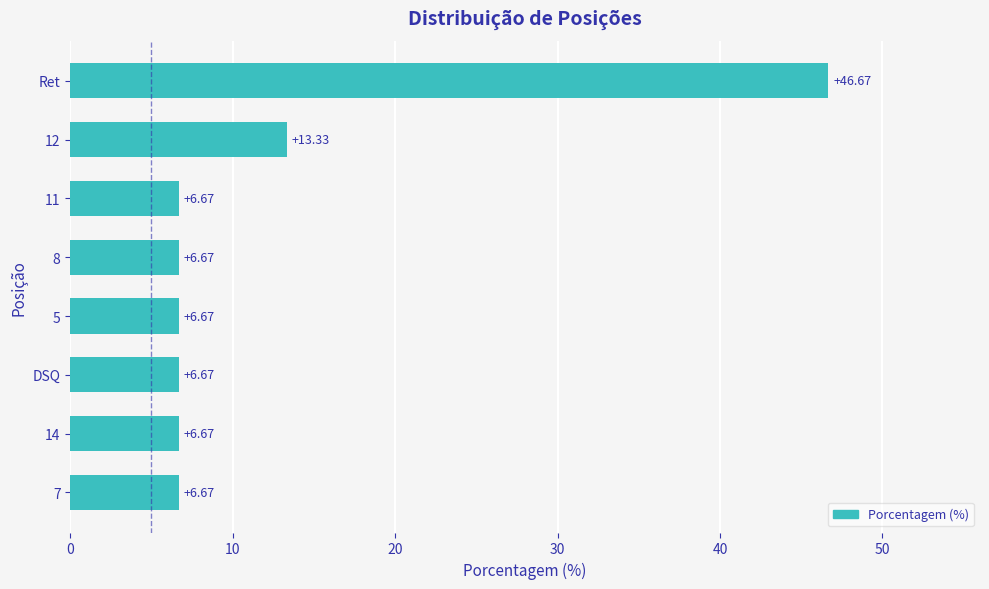

Are the bars horizontal?

Yes